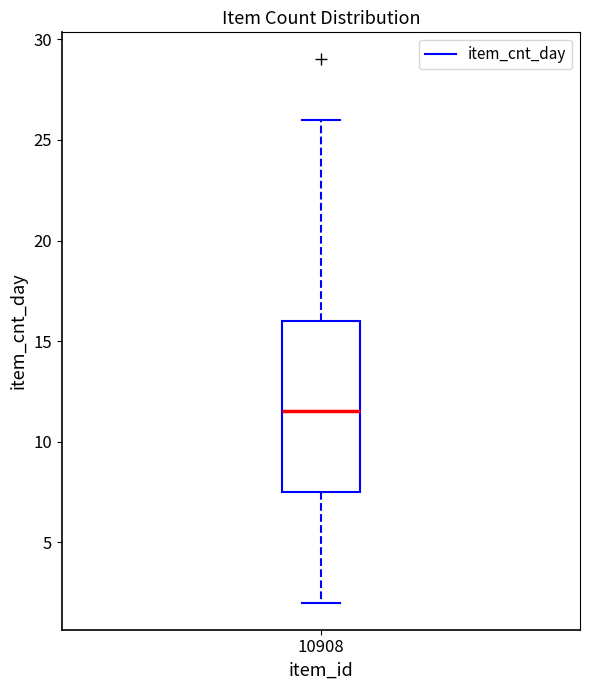

Where does the lower whisker of the box at x = 10908 end on the y-axis? The values are not printed on the chart, so give them approximately, as read against the axis.

2.0